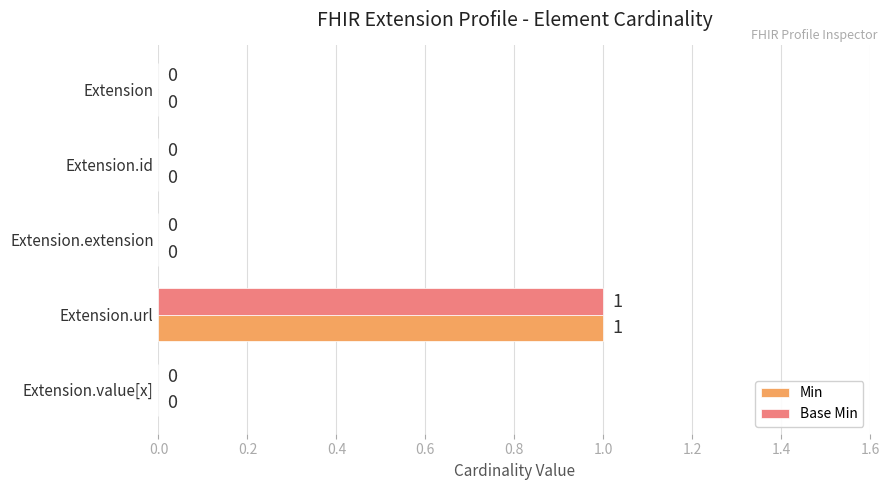

How many Base Min values are between 0 and 1?

5